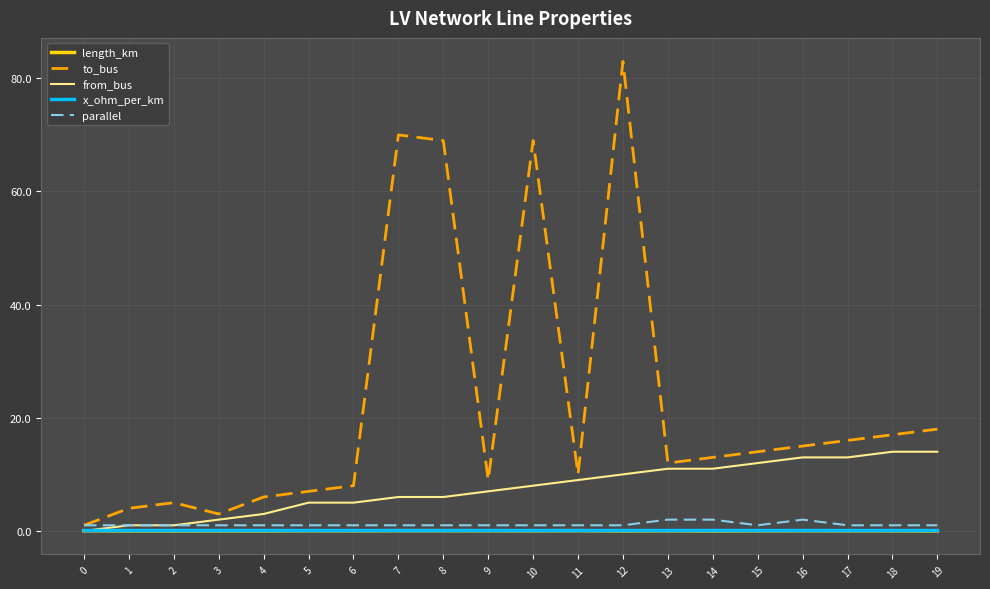

What is the difference between the to_bus values at 18 and 10?

52.0